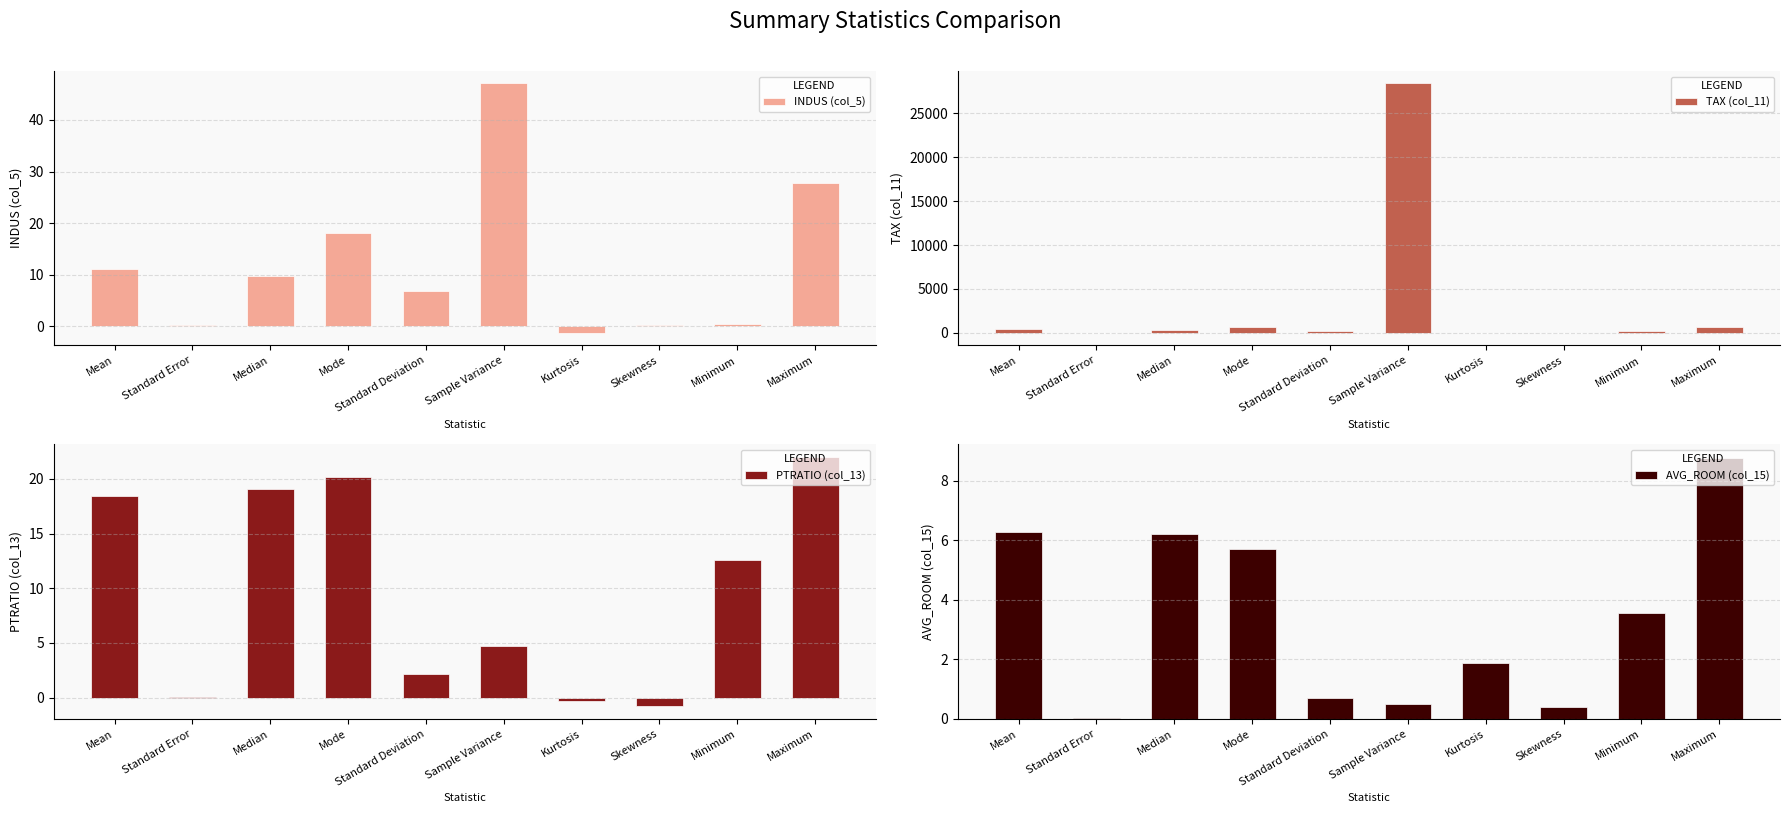

At how many categories does at least one series exceed 14665?

1